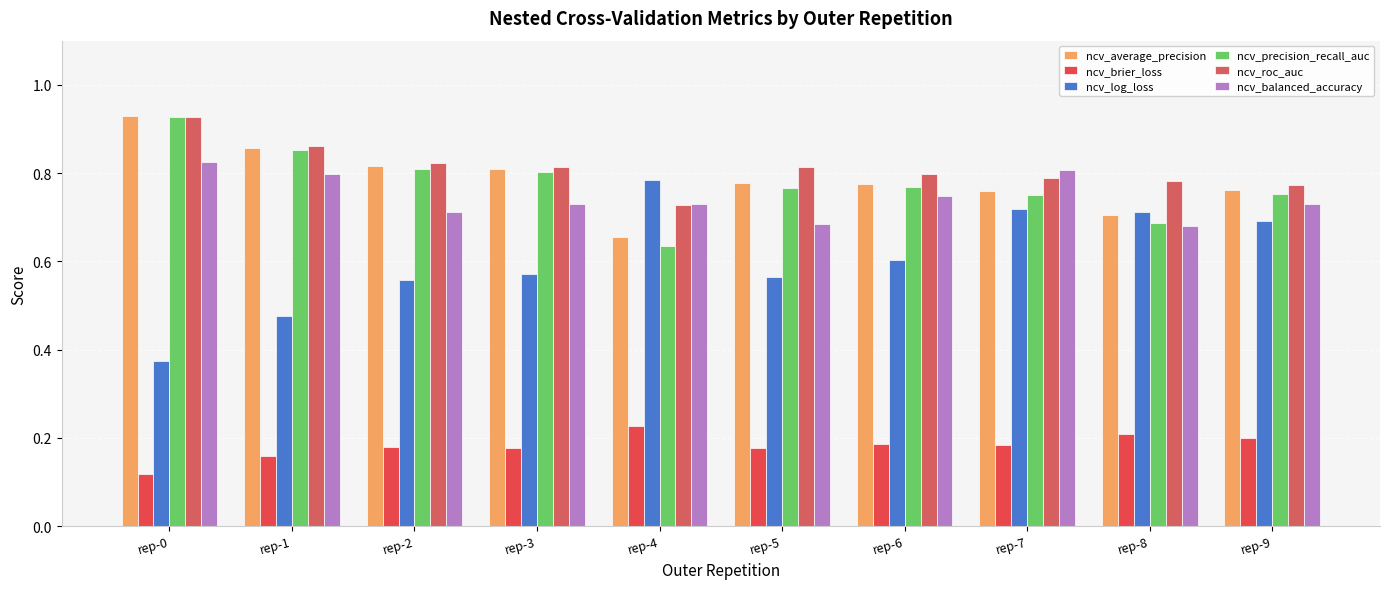

How many distinct data groups are displayed?

6